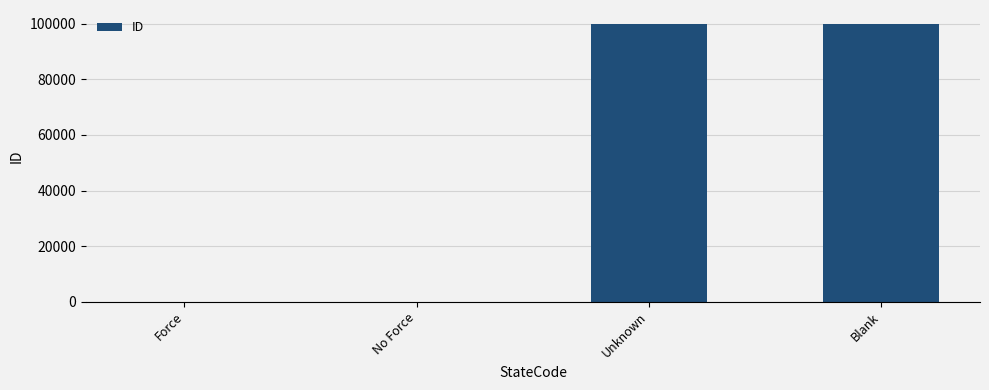

Between Force and Unknown, which is larger?

Unknown